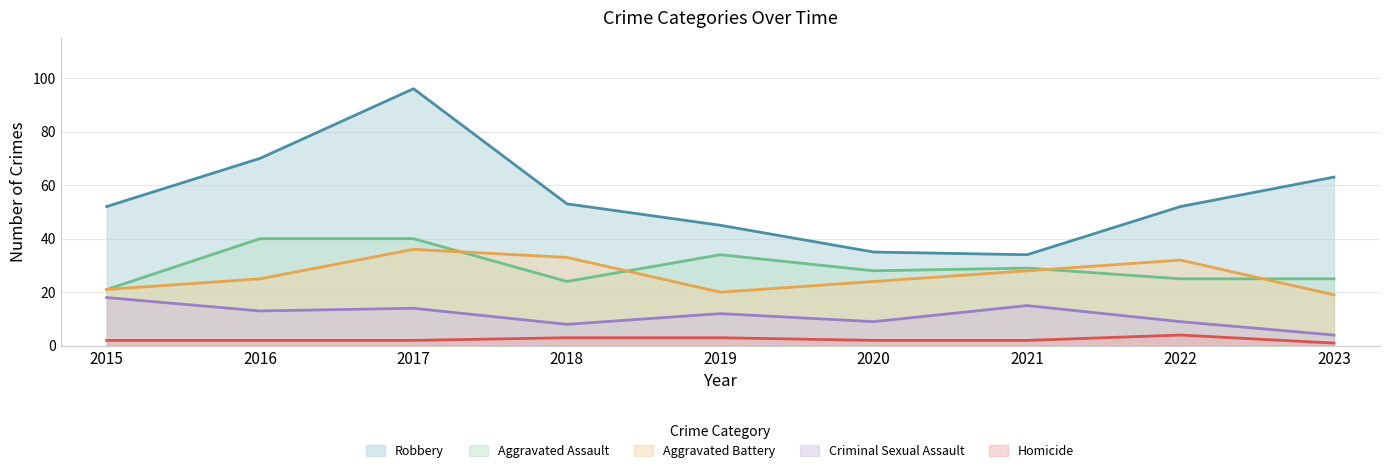

At which category is the sum across all series the highest?

2017